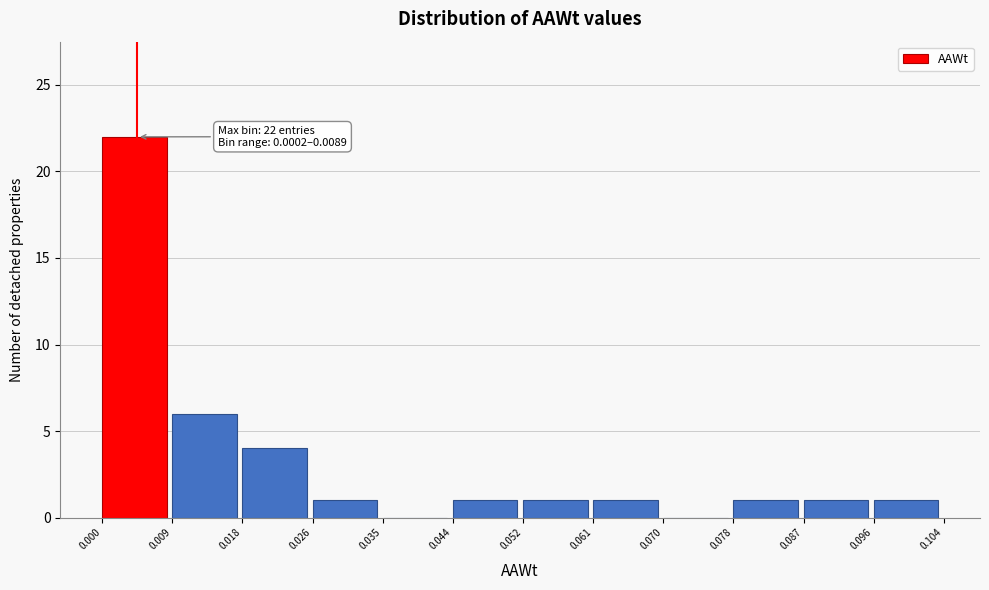

Over which range of the x-axis is the bar tallest?

0.000 to 0.009